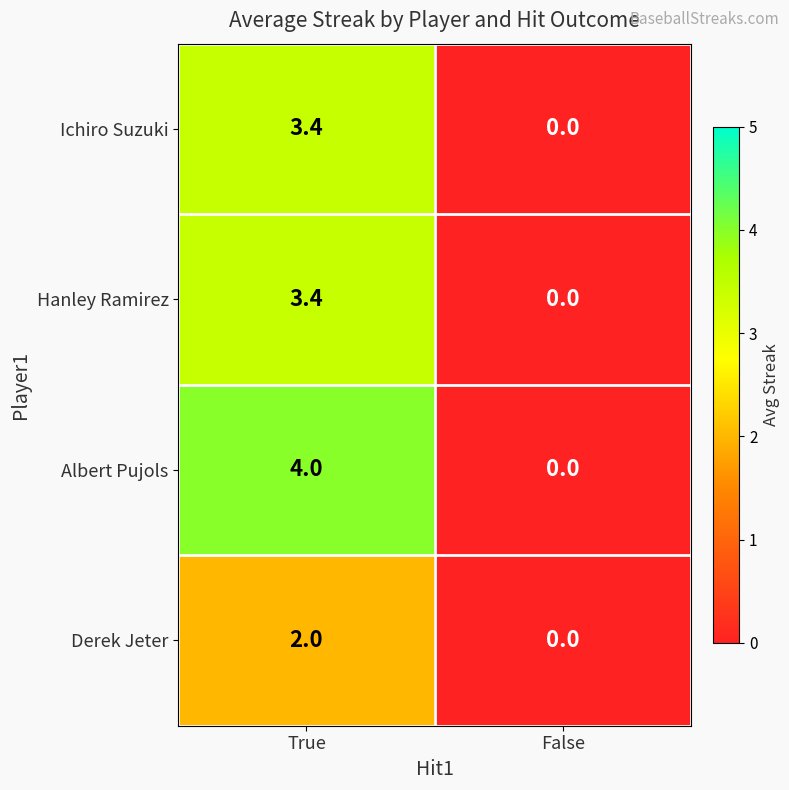

What is the sum of all Albert Pujols values?

4.0